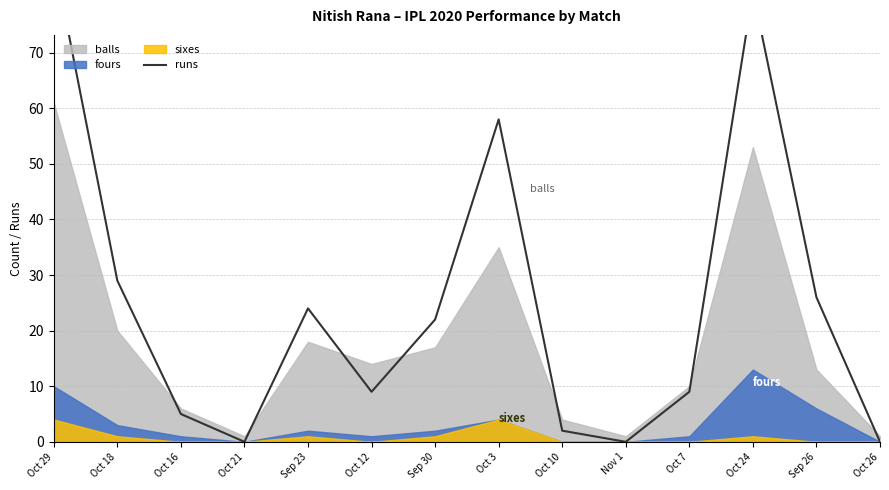

Does the chart have visible grid lines?

Yes